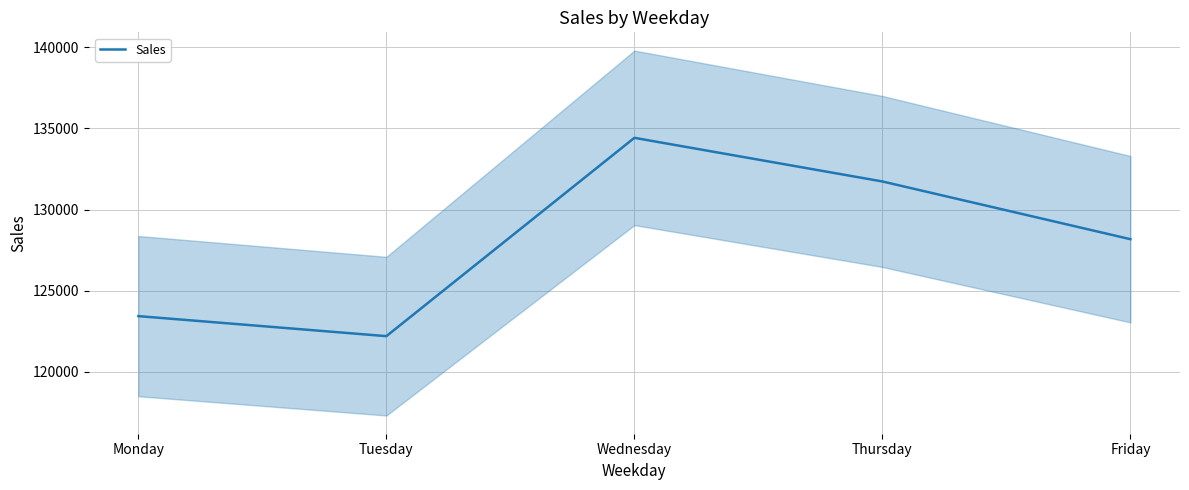

Which has a higher value, Friday or Tuesday?

Friday